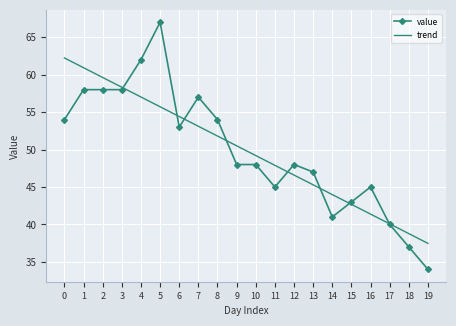

Reading left to right, extract all data points from this chart.

value: 54.0	58.0	58.0	58.0	62.0	67.0	53.0	57.0	54.0	48.0	48.0	45.0	48.0	47.0	41.0	43.0	45.0	40.0	37.0	34.0
trend: 62.2	60.9	59.6	58.3	57.0	55.7	54.4	53.1	51.8	50.5	49.2	47.9	46.6	45.3	44.0	42.7	41.4	40.1	38.8	37.5